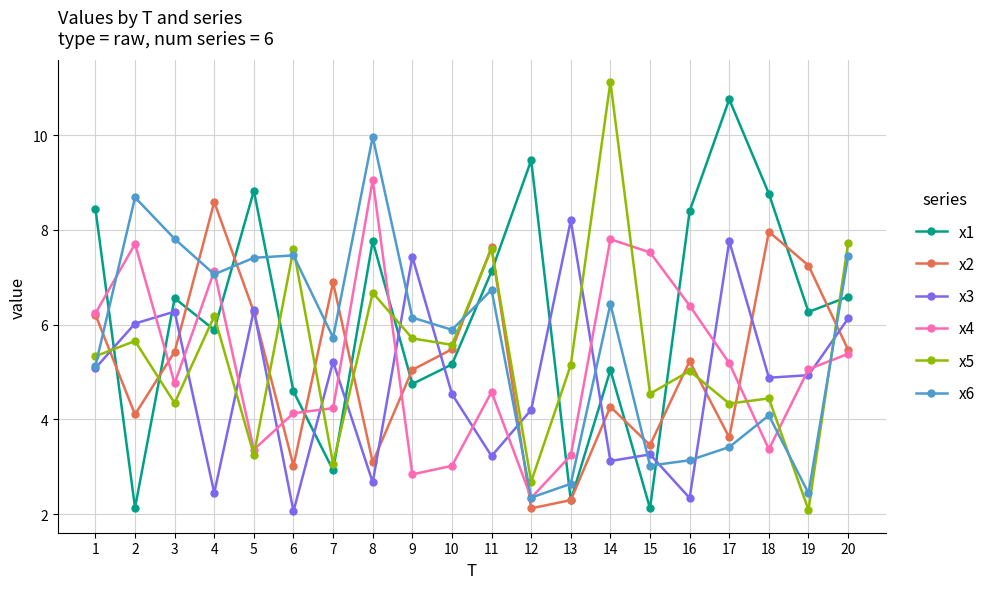

What is the greatest value displayed?

11.1